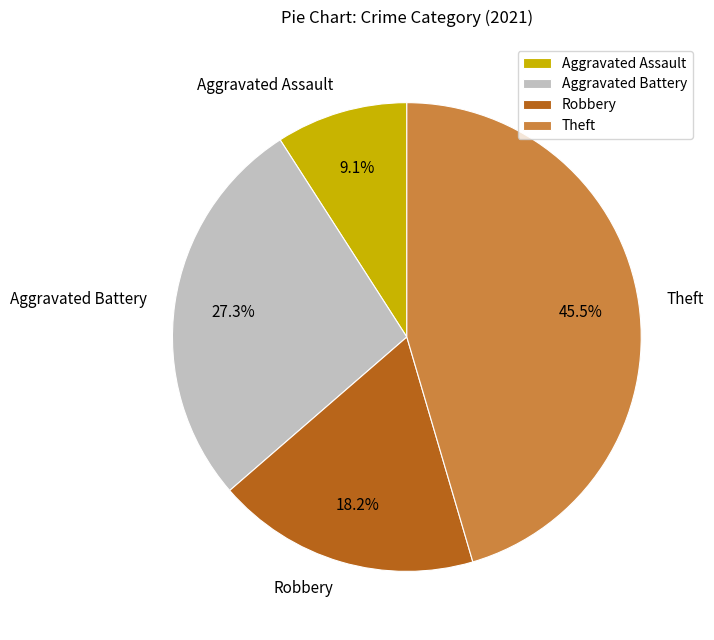

To the nearest percent, what is the combined percentage of Aggravated Battery and Robbery?

45%